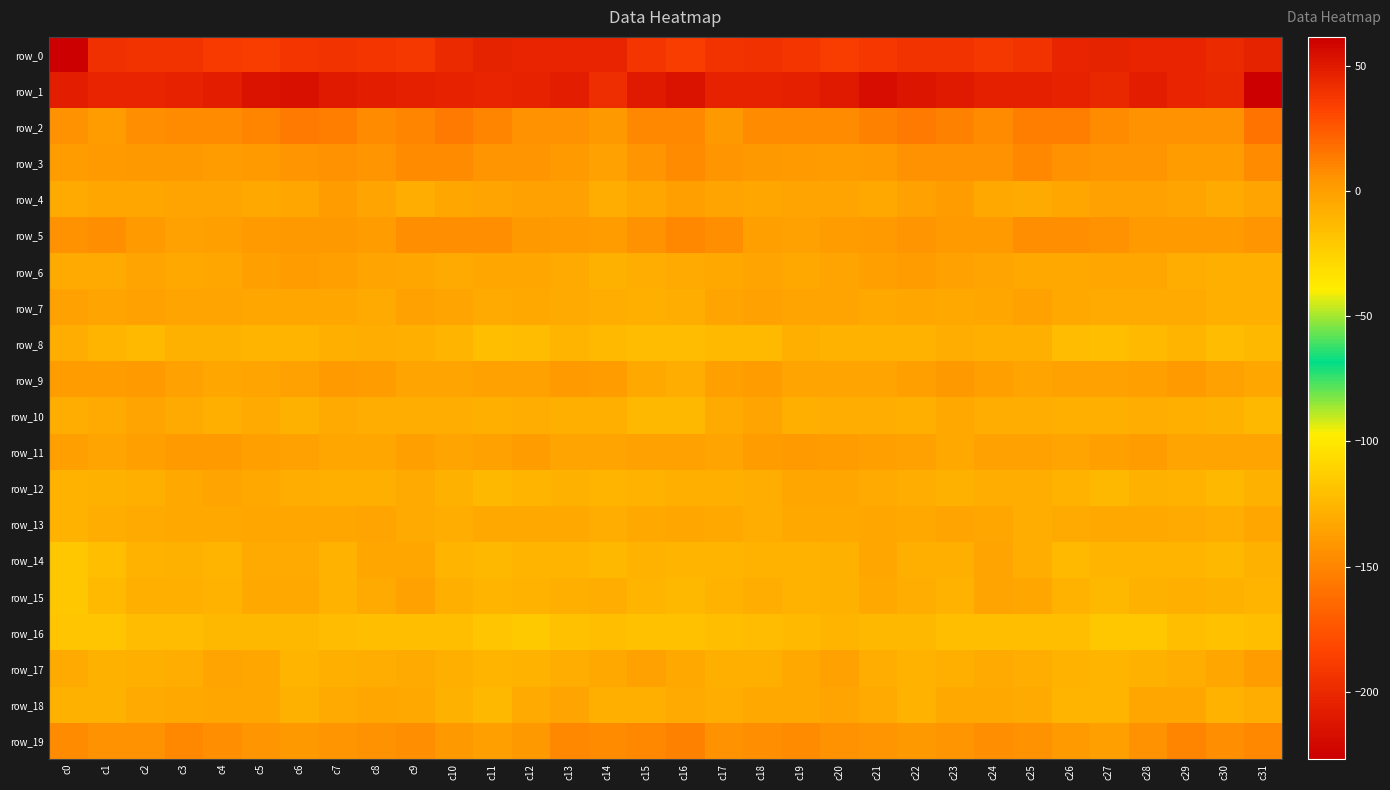

Count the number of data series in this chart.

20